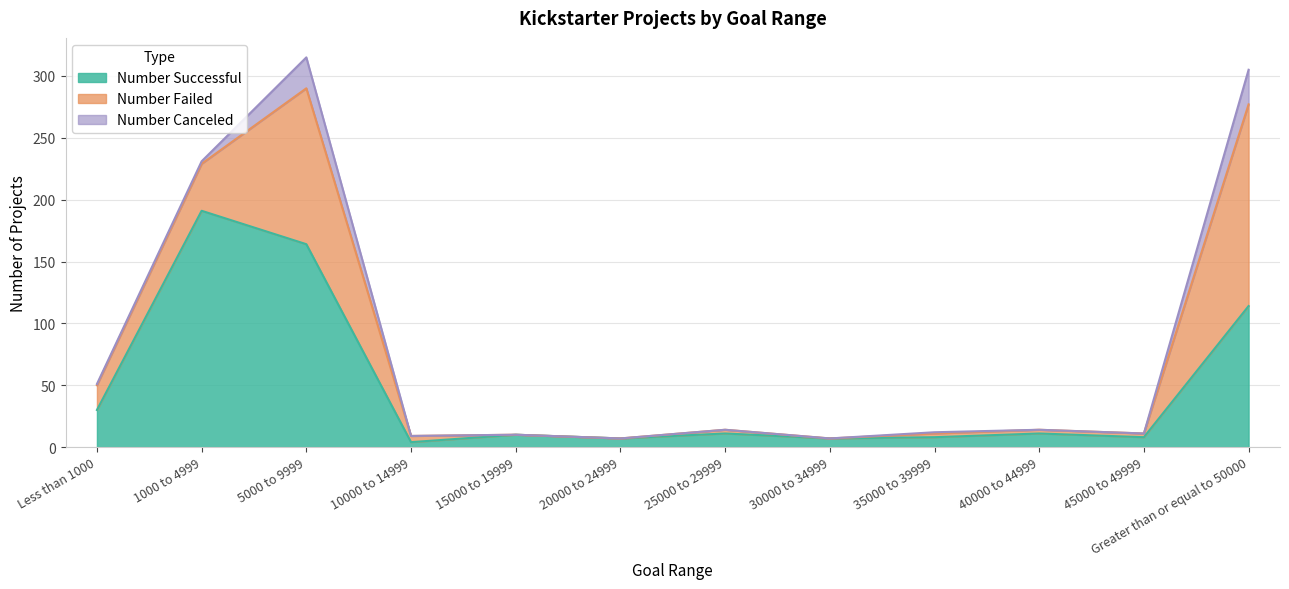

At which label does Number Canceled reach its peak?

Greater than or equal to 50000